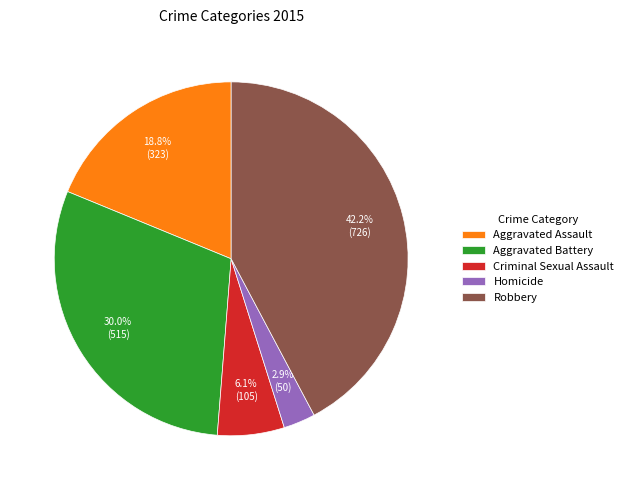

Count the number of slices in the pie.

5